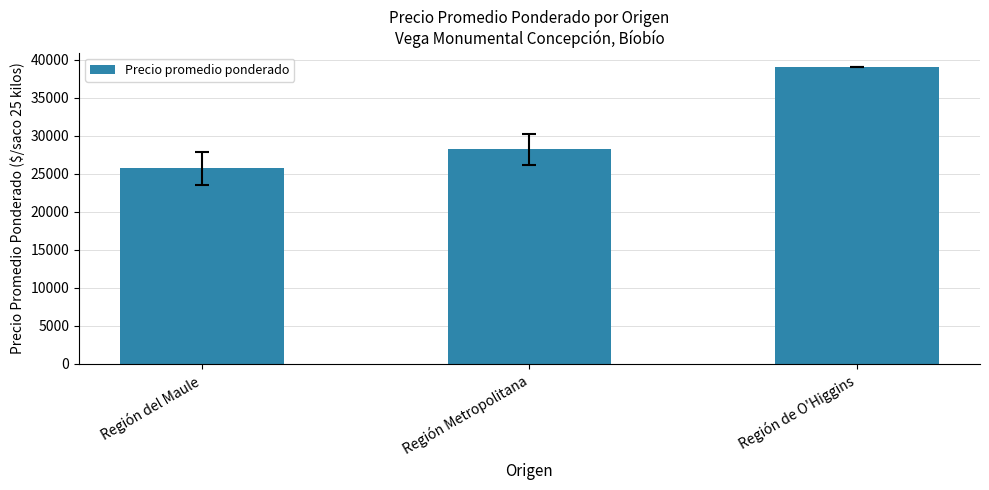

Reading right to left, list all the values displayed in this chart.

39000.0	28232.3	25736.3